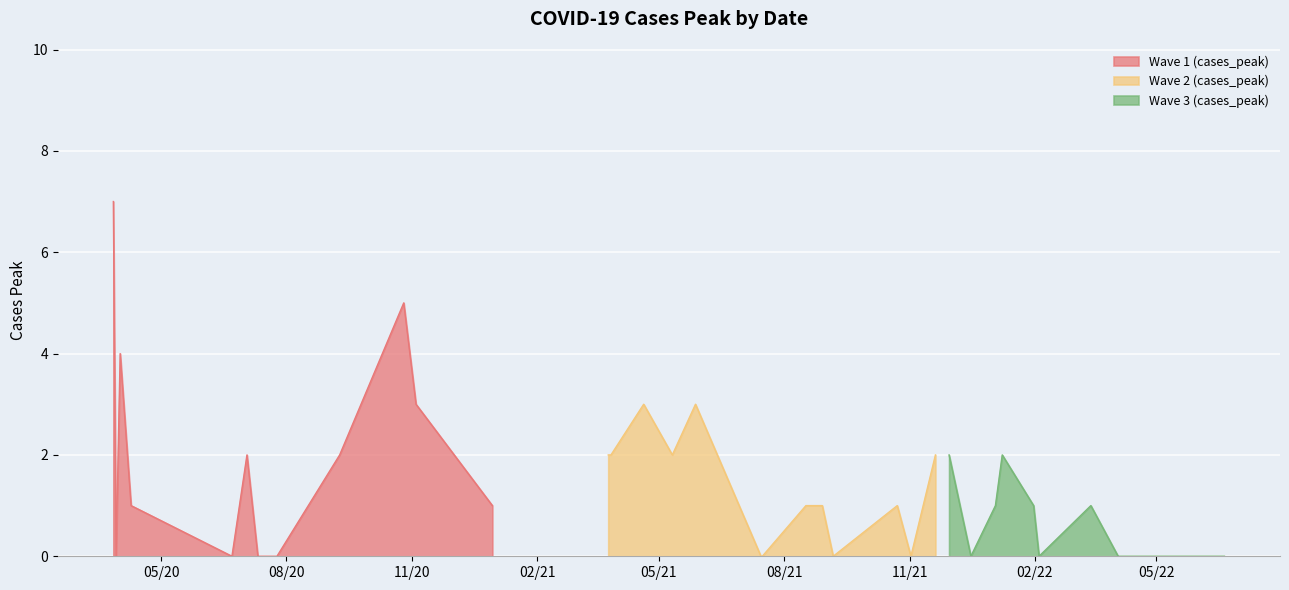

True or false: the data shows 1 at 10/23/21.

True